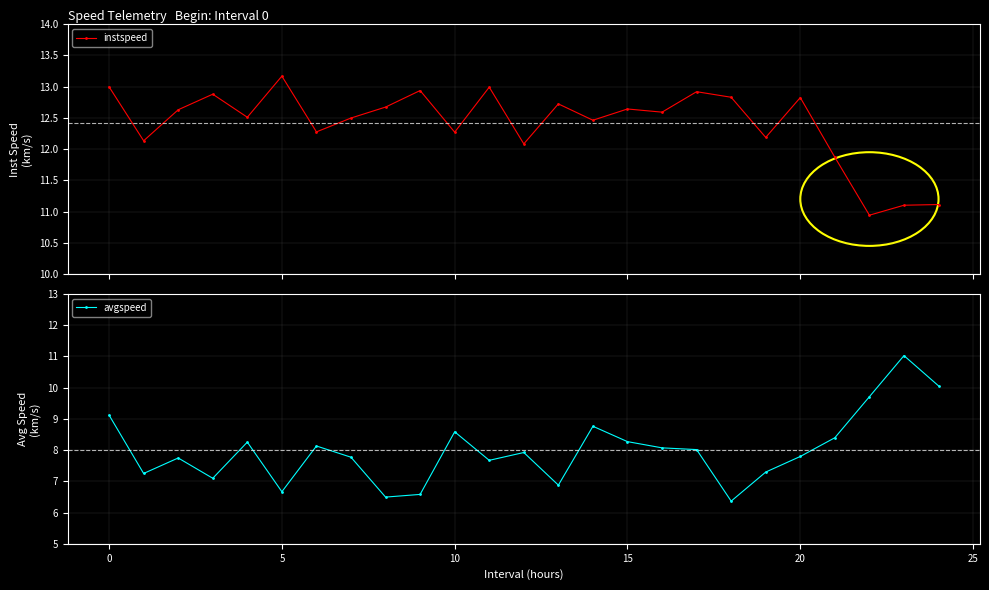

How many data points in instspeed are above 12?

21